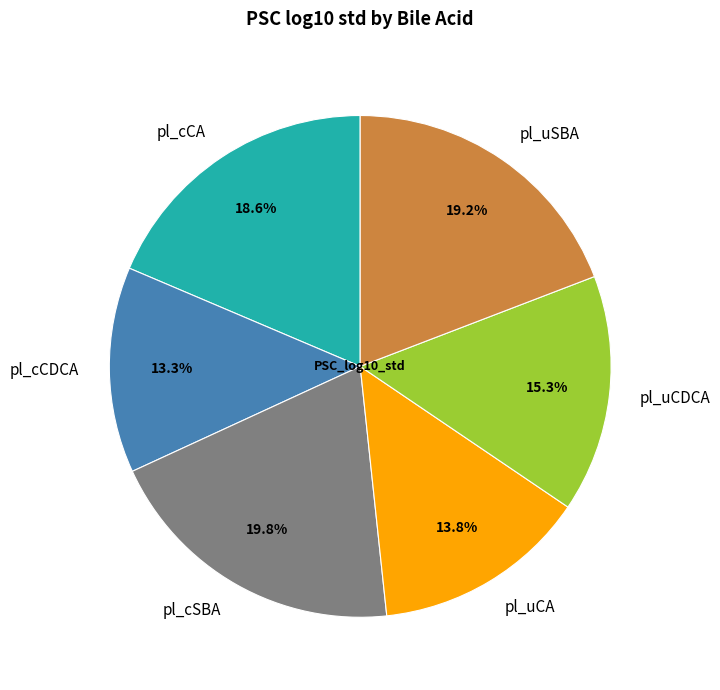

Is the sum of pl_uSBA and pl_cCA greater than half?

No